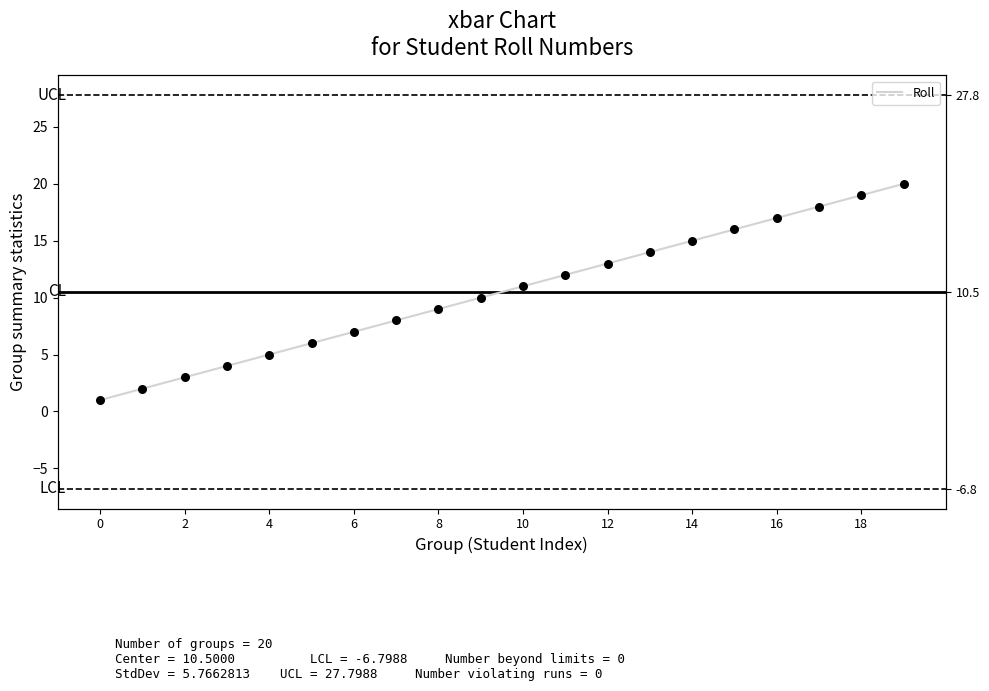

Which has a higher value, 18 or 4?

18